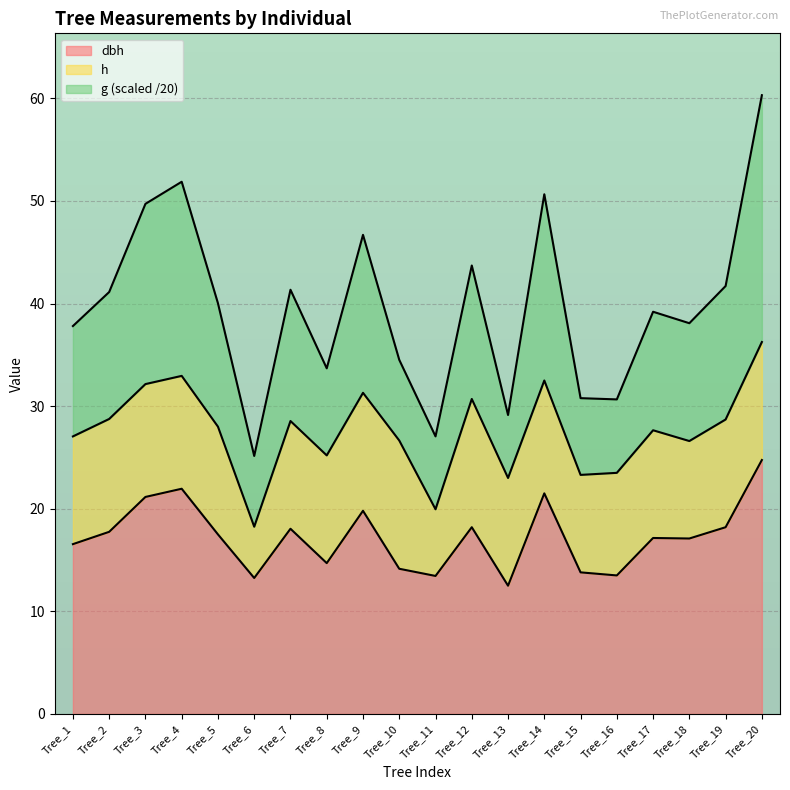

At which category is the sum across all series the highest?

Tree_20